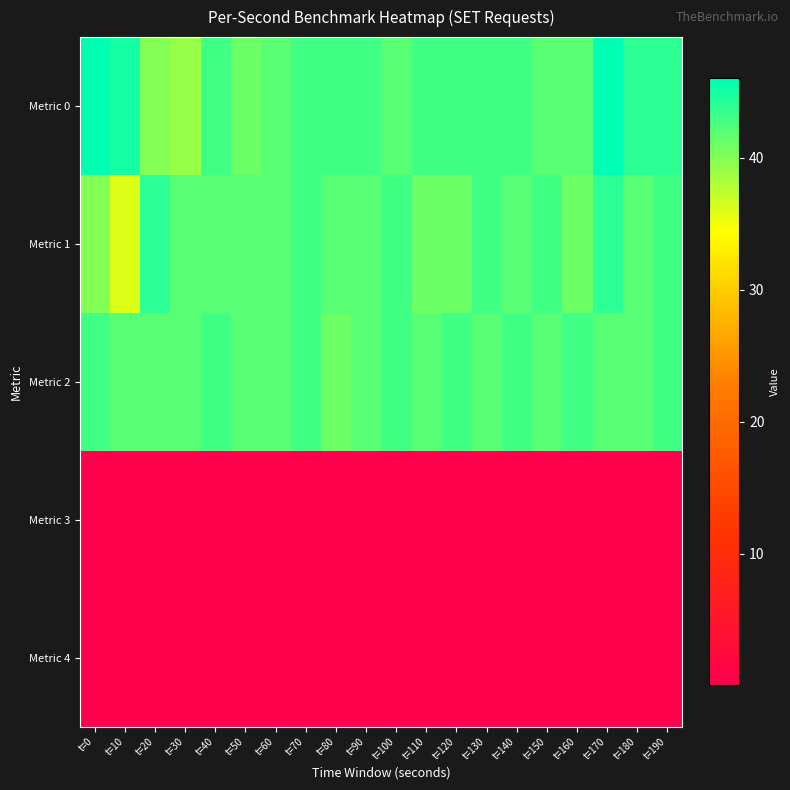

At t=60, list the series in order from smallest to largest.

Metric 4, Metric 3, Metric 0, Metric 1, Metric 2